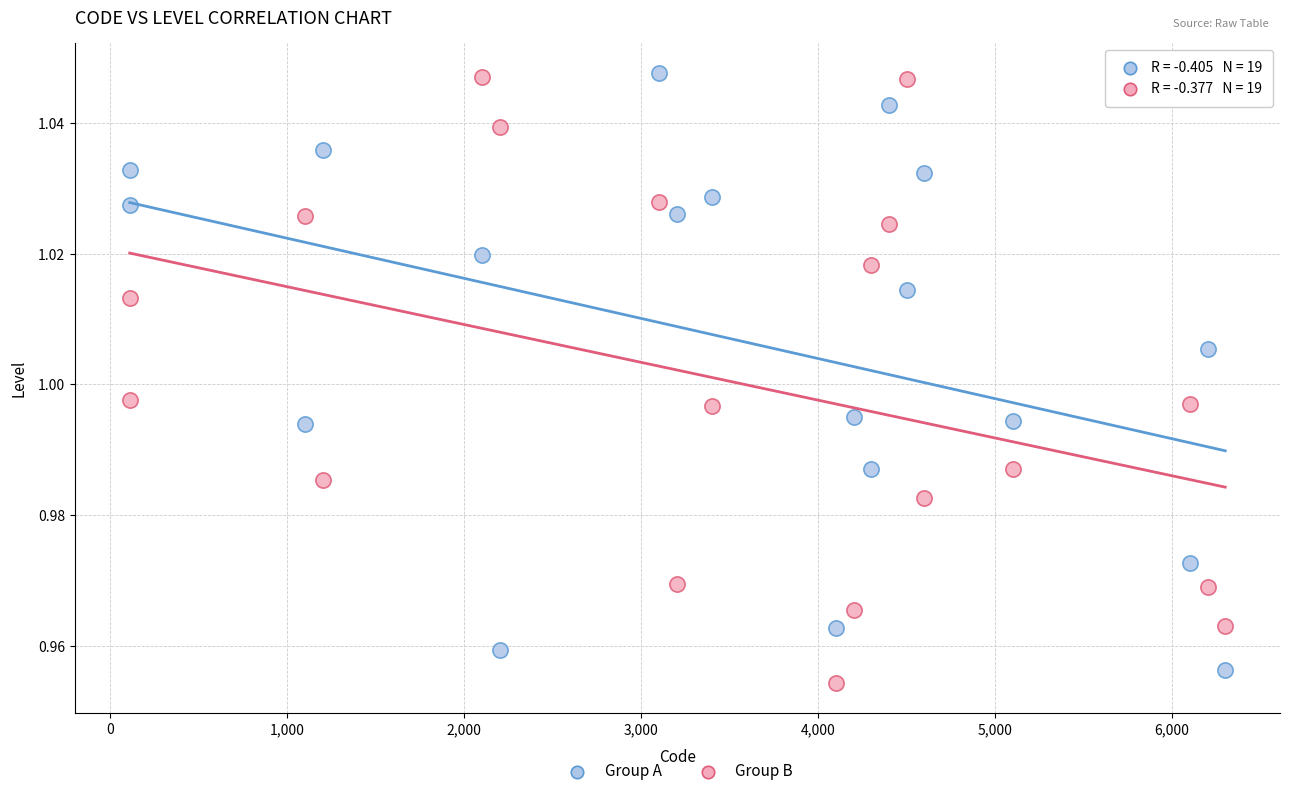

Across all data points, what is the range of X values (max minus min)?

6190.0